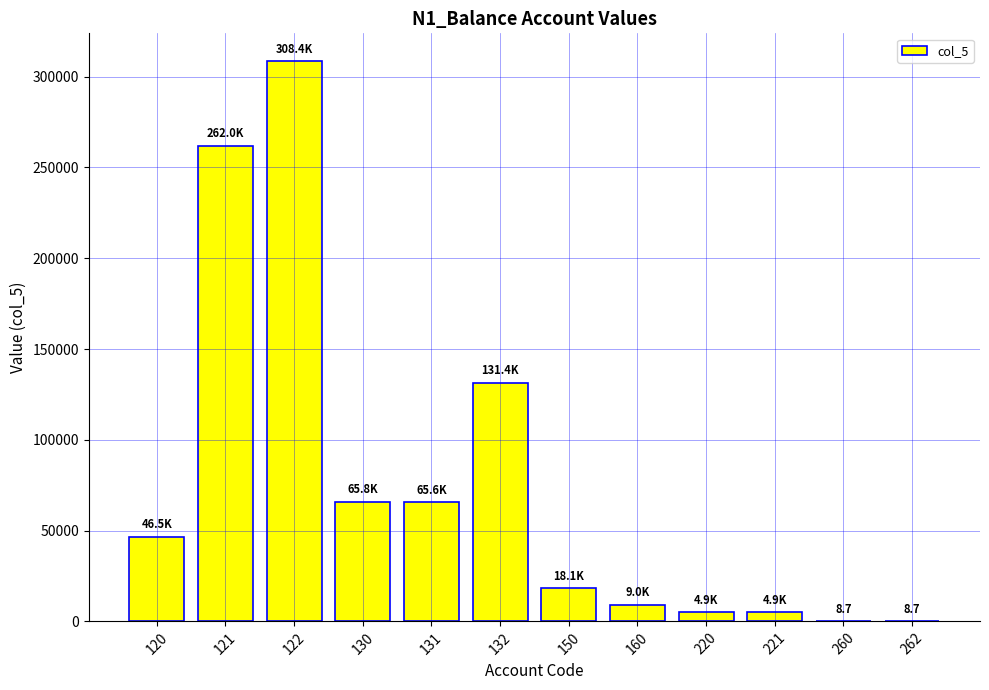

What is the change in value from 130 to 160?

-56796.7